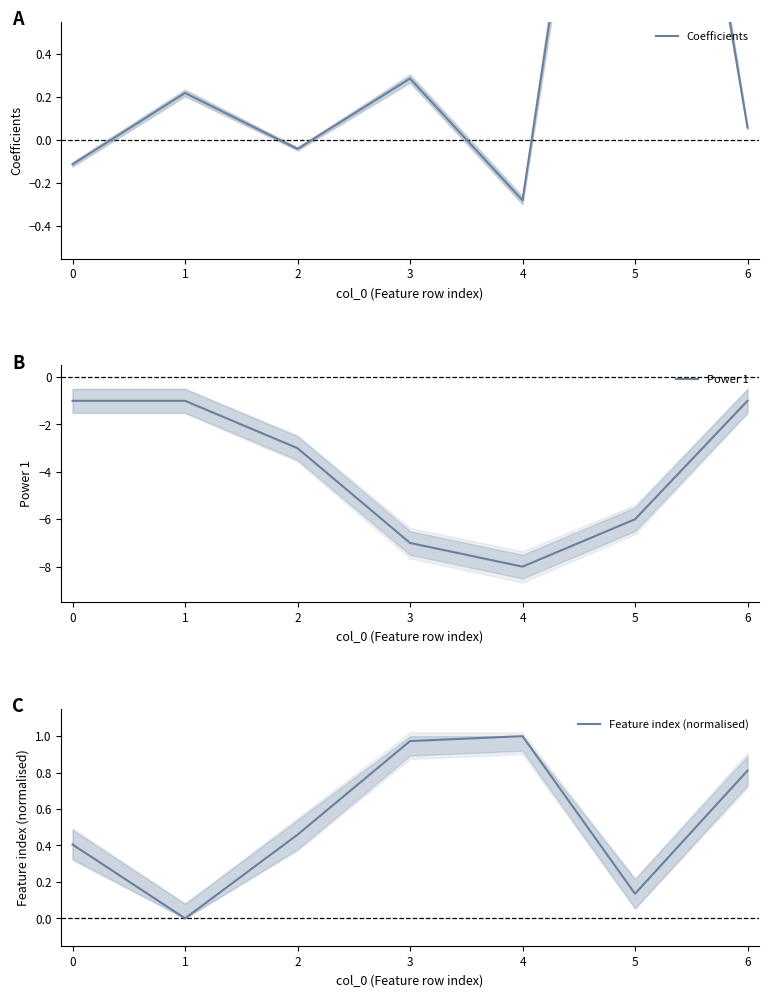

At which category does Feature index (normalised) reach its first local valley?

1